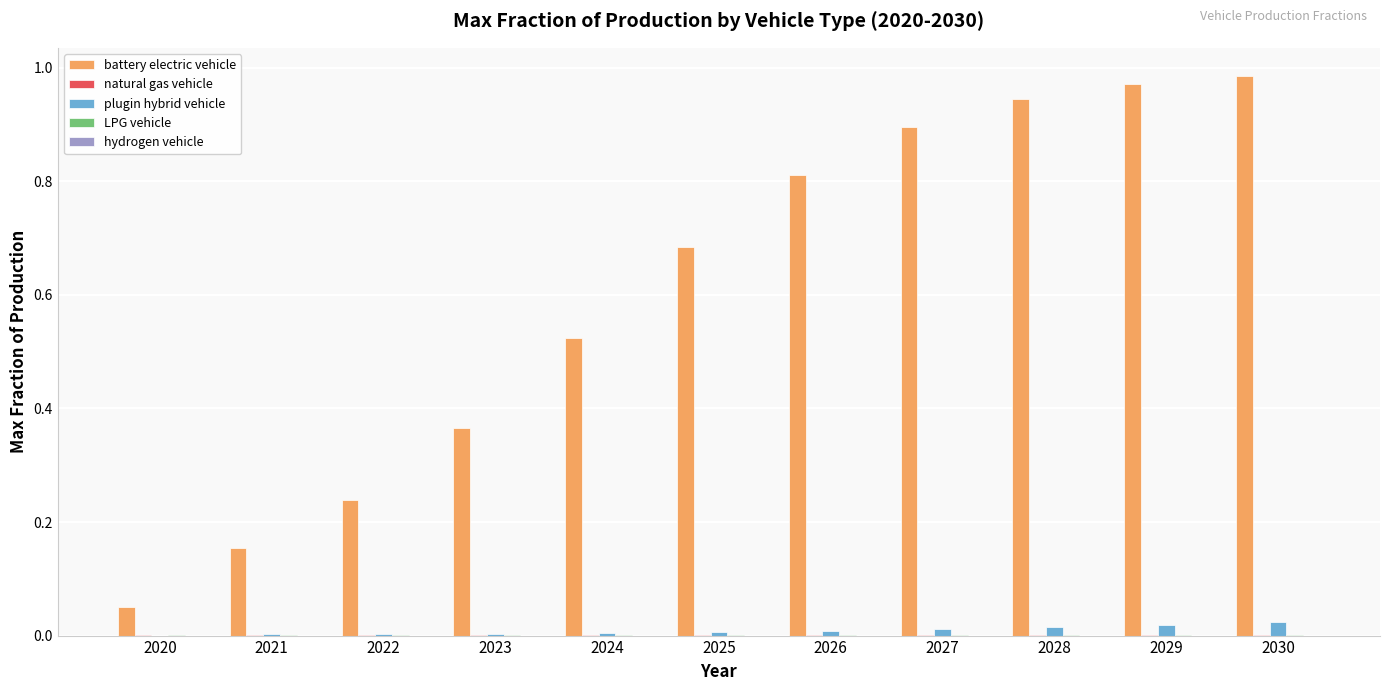

What is the difference between the battery electric vehicle values at 2025 and 2028?

0.3